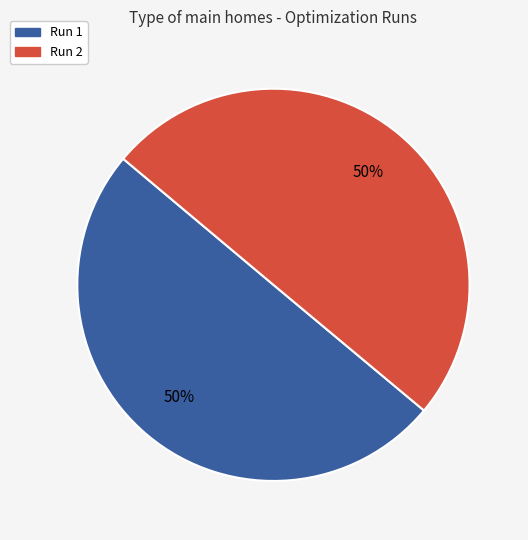

To the nearest percent, what is the combined percentage of Run 1 and Run 2?

100%